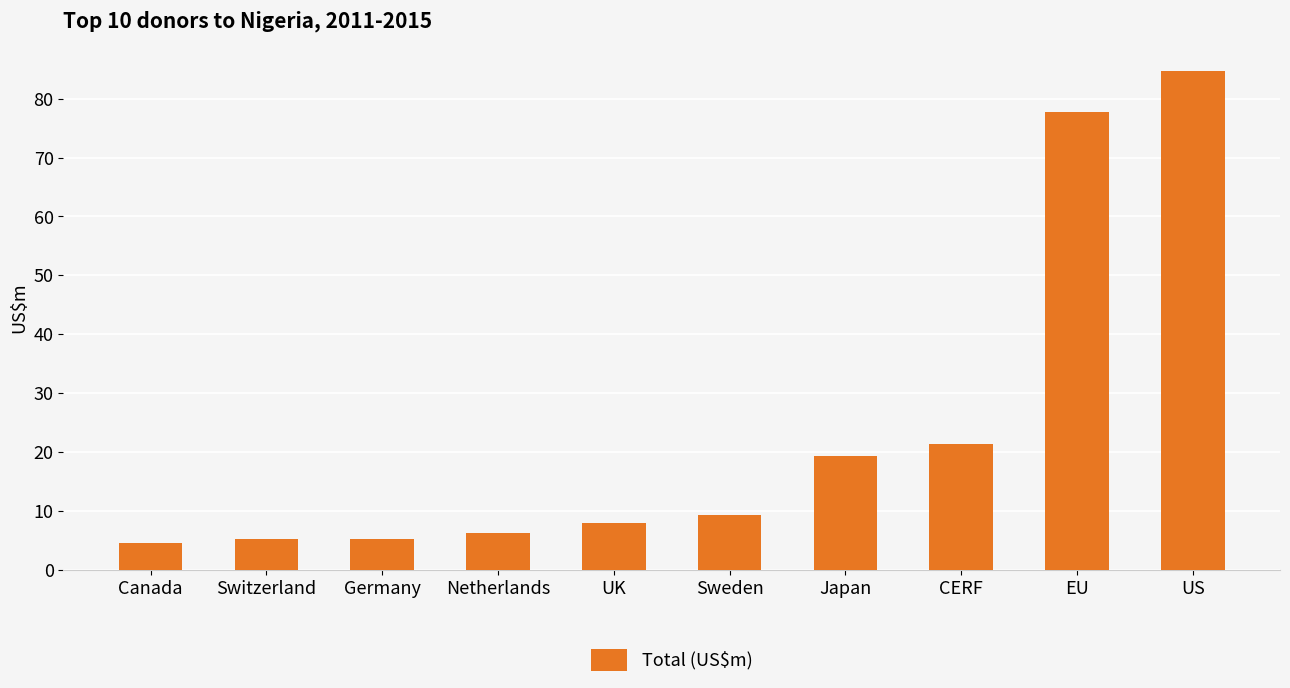

What position from the left is US?

10